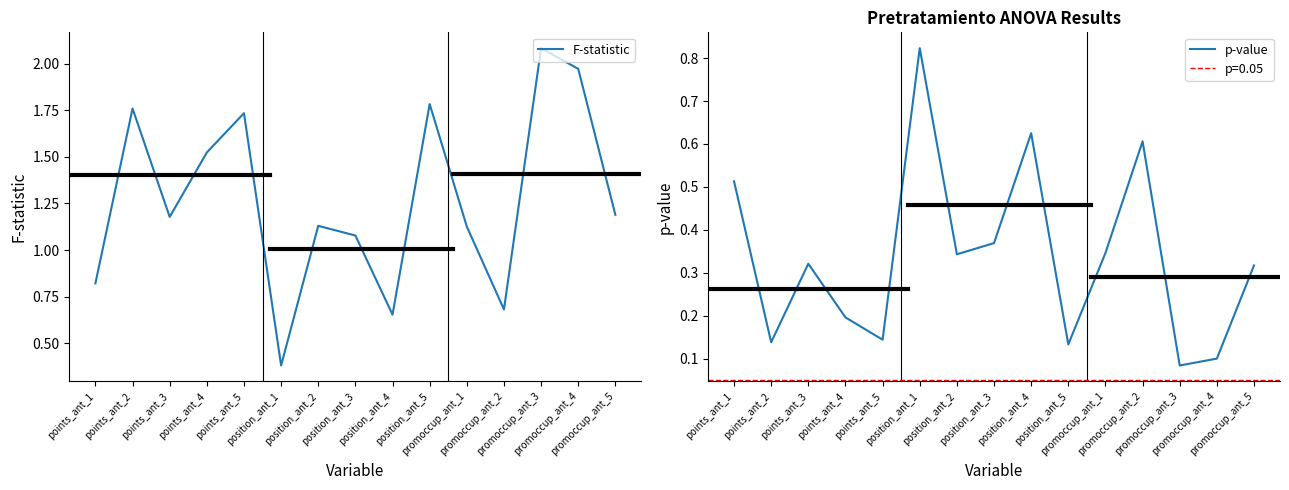

What is the total value across all series at points_ant_3?

1.5